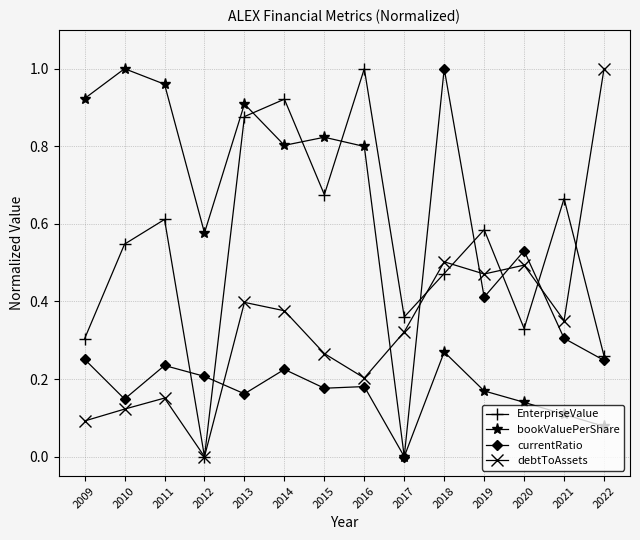

Does the chart have visible grid lines?

Yes